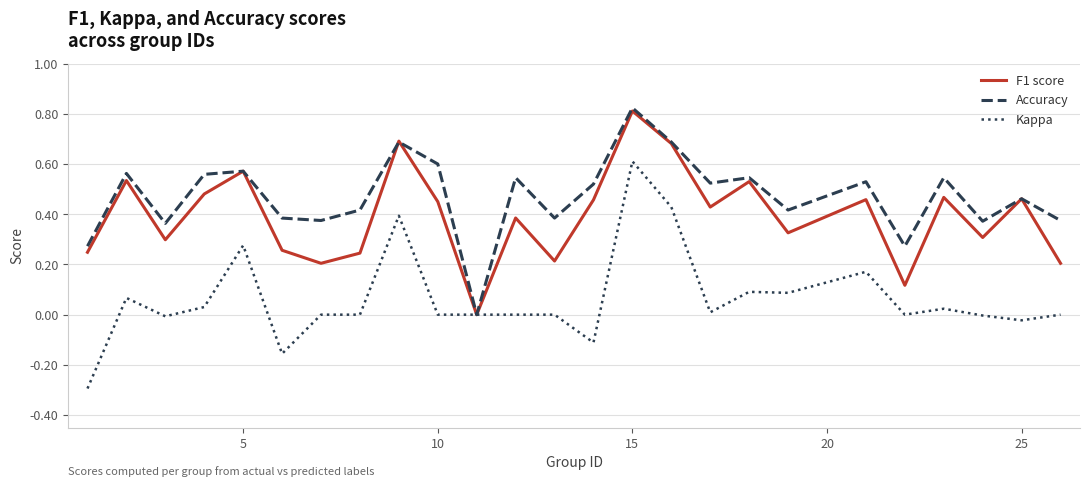

Which series has the widest spread of values?

Kappa